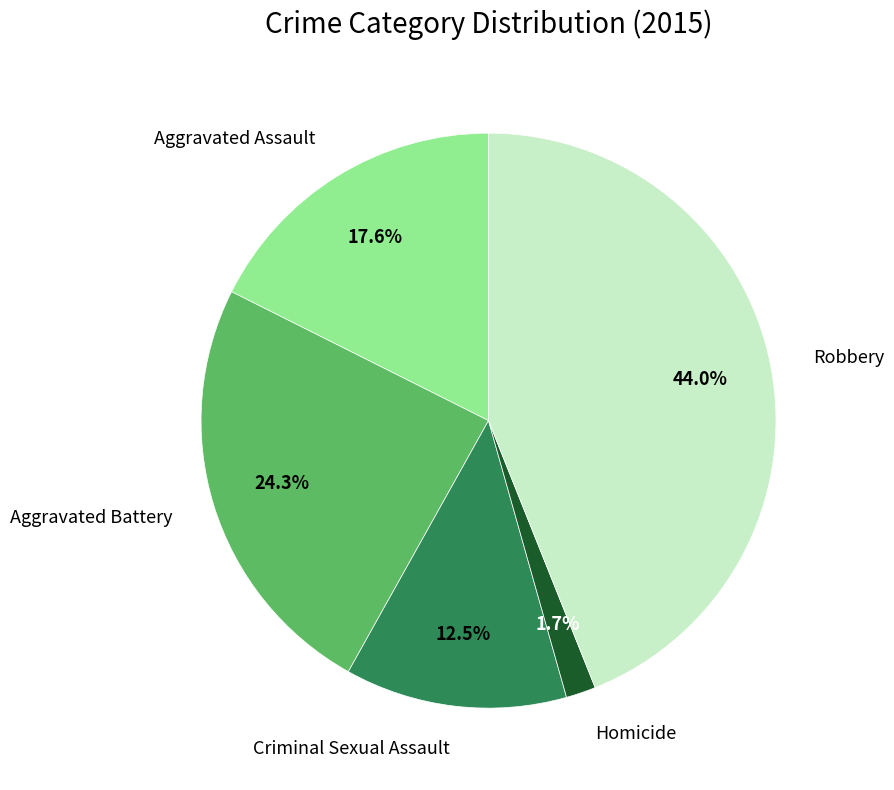

True or false: Robbery accounts for 52% of the total.

False